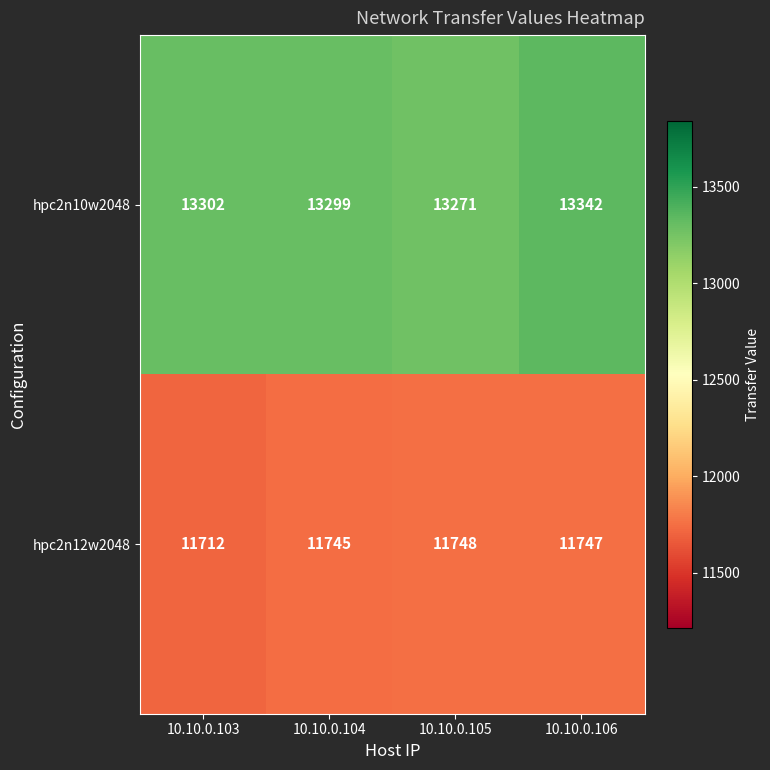

Which series has the largest total across all categories?

hpc2n10w2048